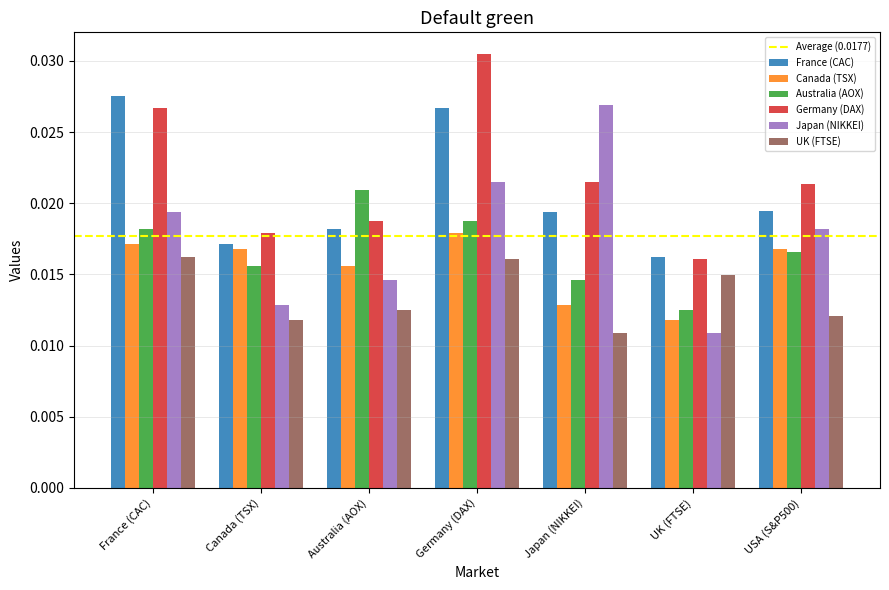

What position from the left is Canada (TSX)?

2